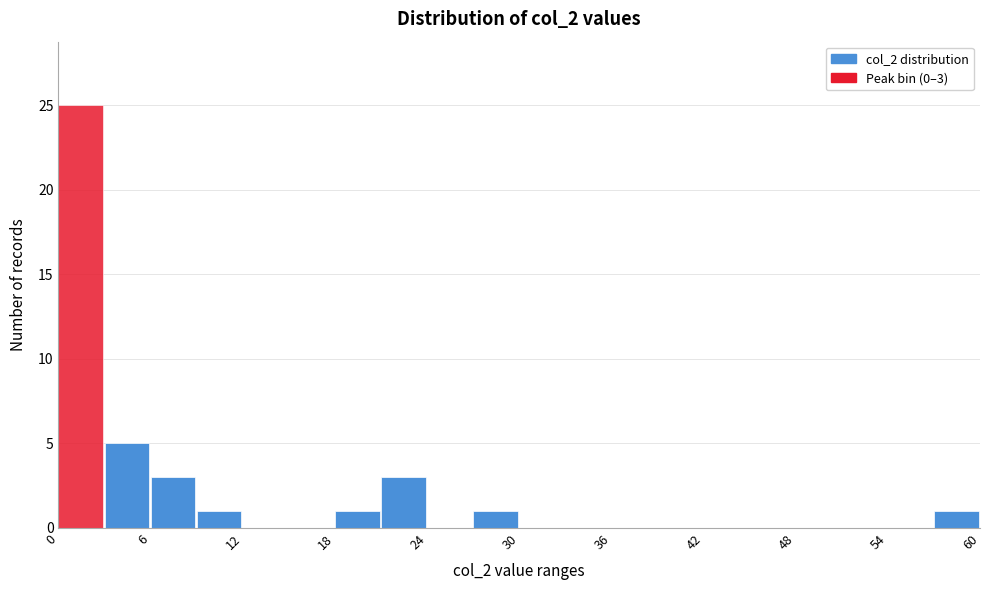

Read against the x-axis, roughly where is the centre of the tallest bar?

1